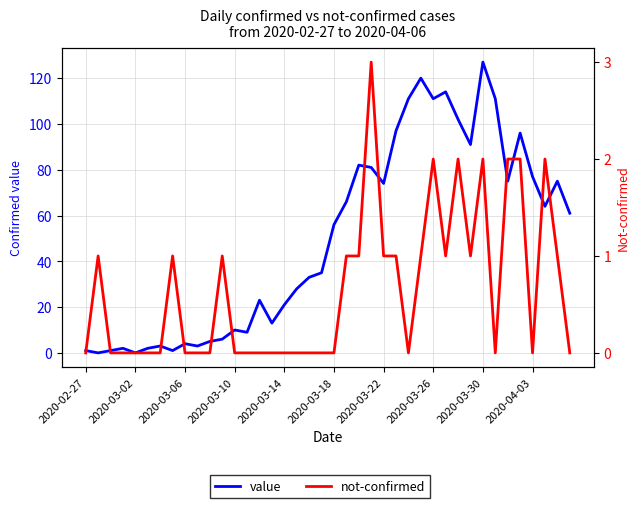

After their last crossing, which series has the higher values: value or not-confirmed?

value